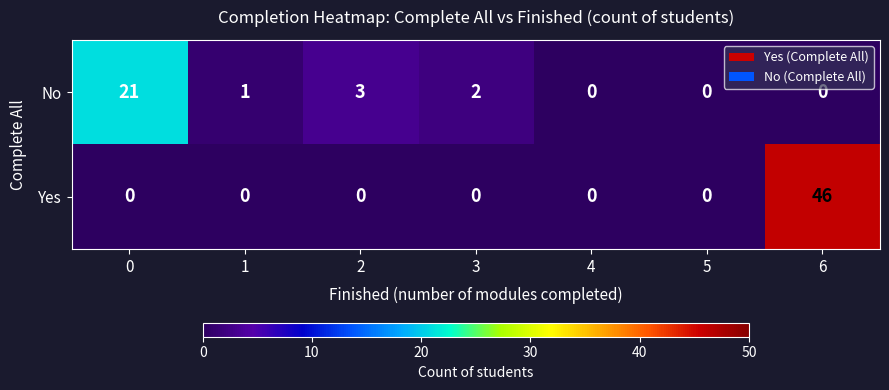

What is the average value of the No series?

4